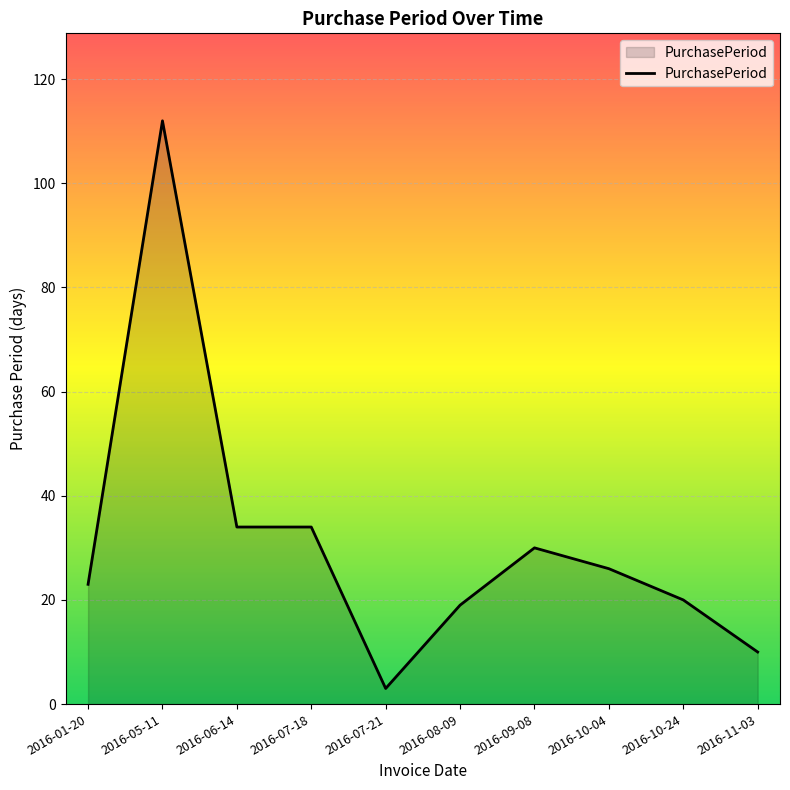

Is it true that the value at 2016-10-24 is 20?

True